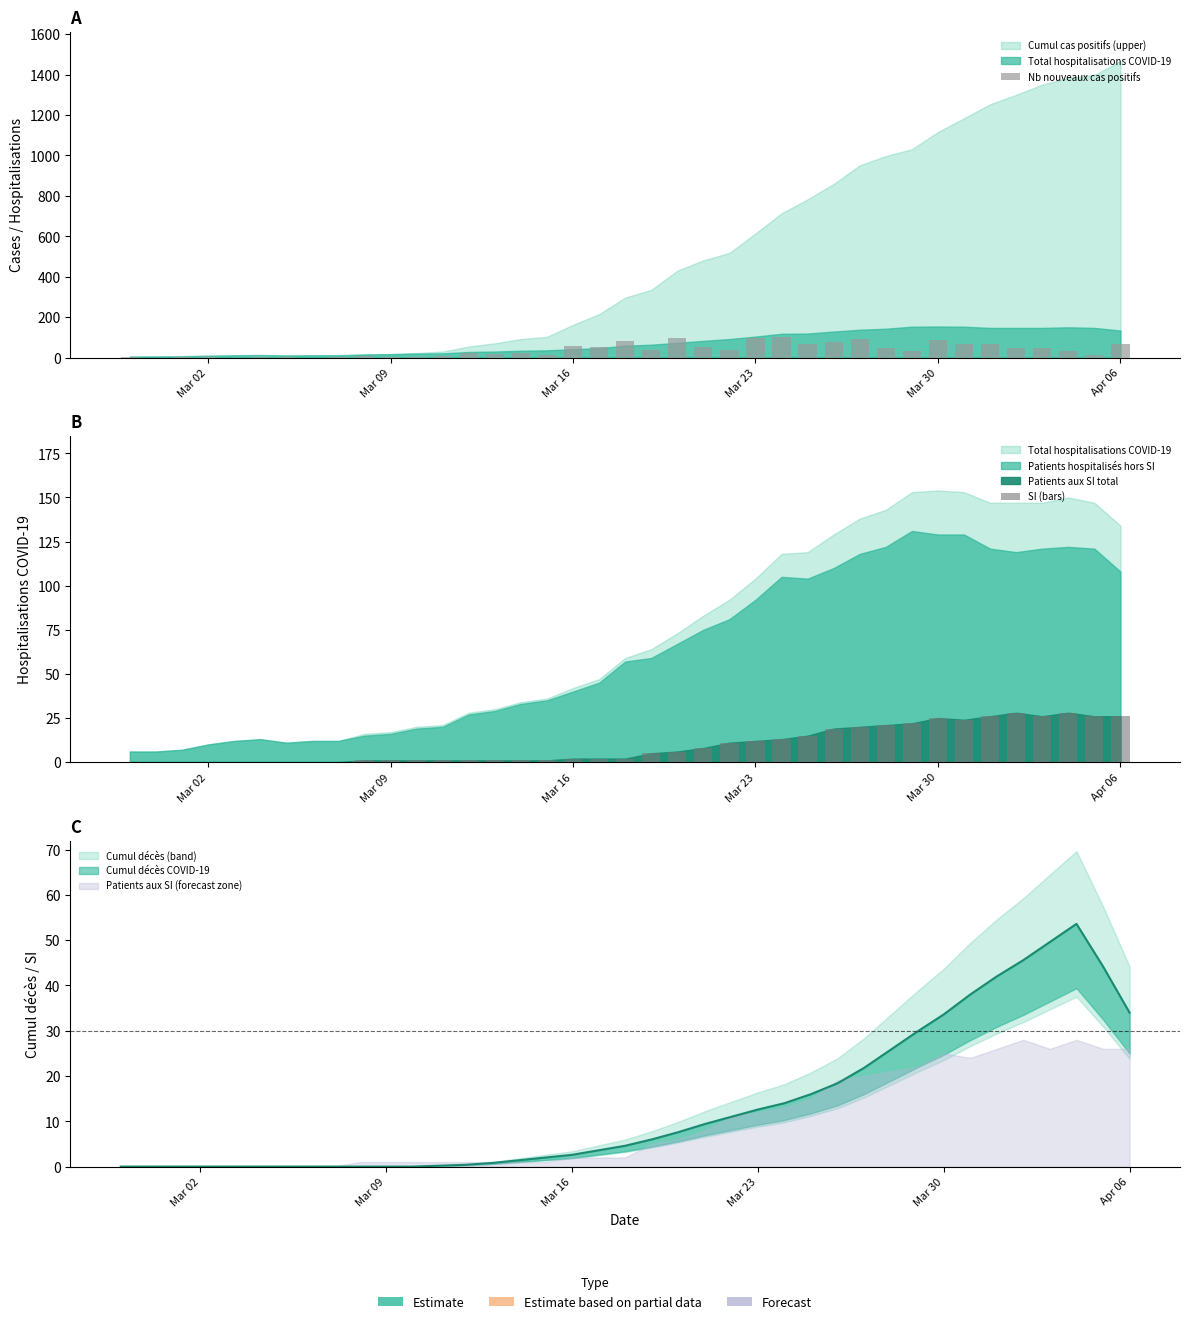

Reading right to left, list all the values displayed in this chart.

Nb nouveaux cas positifs: 68	15	33	50	47	69	68	85	34	46	92	76	69	100	96	37	51	95	38	82	53	59	11	21	16	25	7	5	4	7	1	0	1	1	0	2	1	0	1
SI (bars): 26	26	28	26	28	26	24	25	22	21	20	19	15	13	12	11	8	6	5	2	2	2	1	1	1	1	1	1	1	1	0	0	0	0	0	0	0	0	0